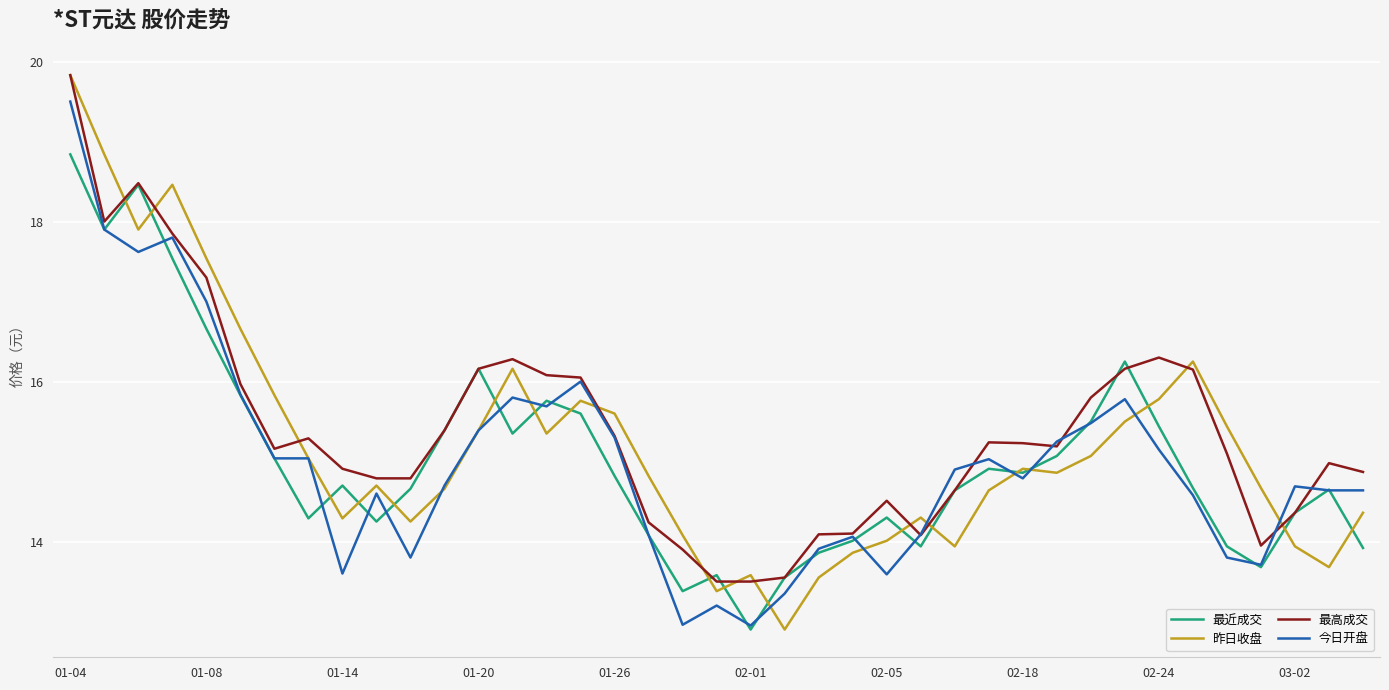

Count the number of data series in this chart.

4